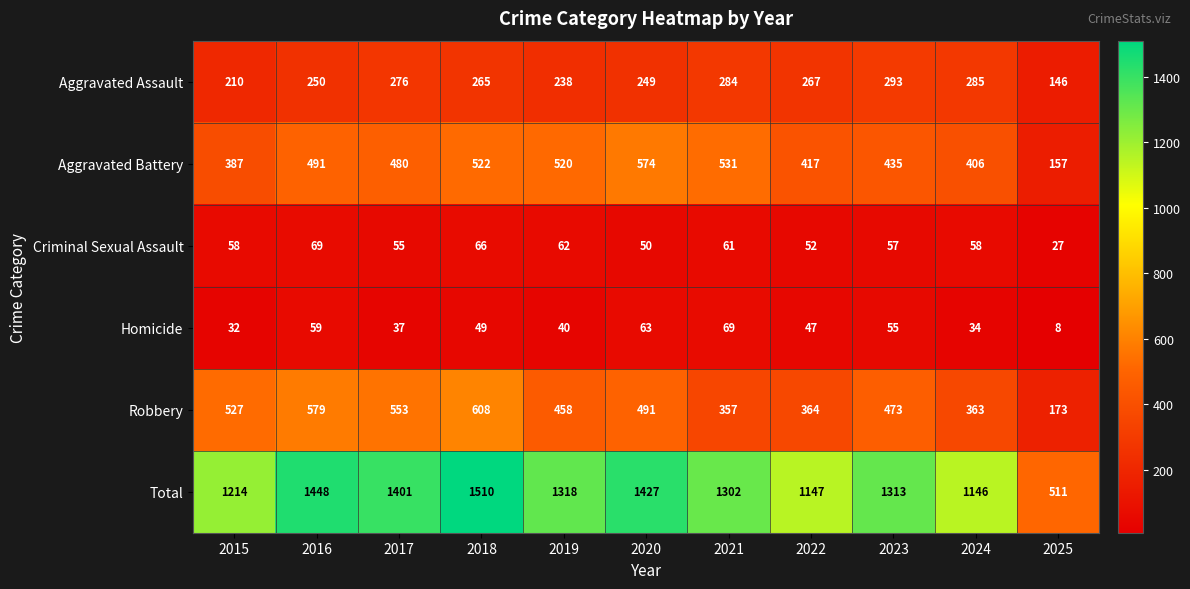

Which series has the largest total across all categories?

Total